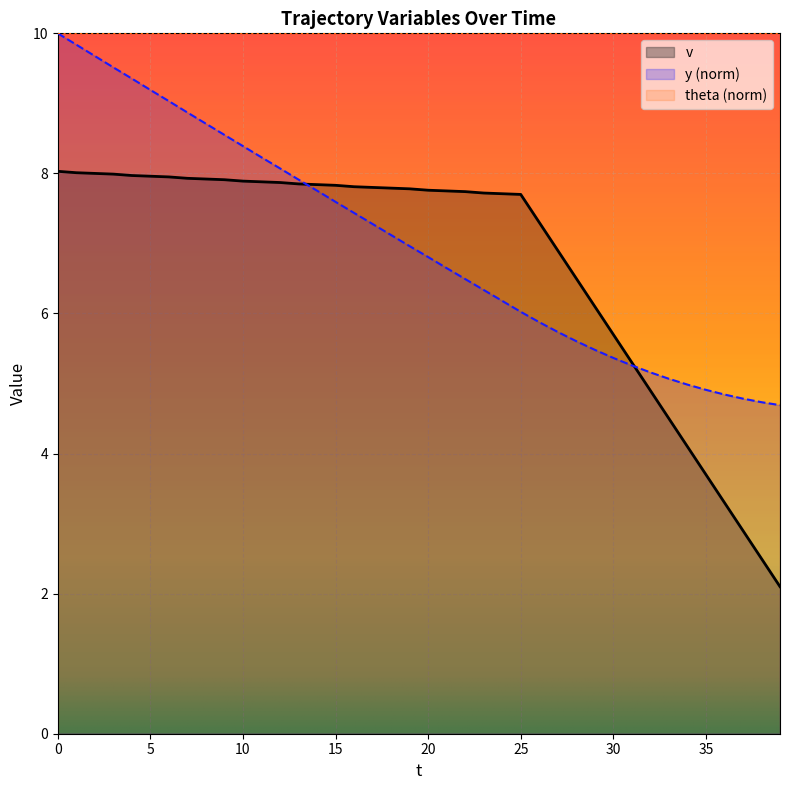

Reading right to left, transcribe all the data shown in this chart.

v: 2.1	2.5	2.9	3.3	3.7	4.1	4.5	4.9	5.3	5.7	6.1	6.5	6.9	7.3	7.7	7.7	7.7	7.7	7.8	7.8	7.8	7.8	7.8	7.8	7.8	7.8	7.8	7.9	7.9	7.9	7.9	7.9	7.9	8.0	8.0	8.0	8.0	8.0	8.0	8.0
y: 4.7	4.7	4.8	4.8	4.9	5.0	5.1	5.2	5.3	5.4	5.5	5.6	5.7	5.9	6.0	6.2	6.3	6.5	6.6	6.8	7.0	7.1	7.3	7.4	7.6	7.8	7.9	8.1	8.2	8.4	8.5	8.7	8.9	9.0	9.2	9.4	9.5	9.7	9.8	10.0